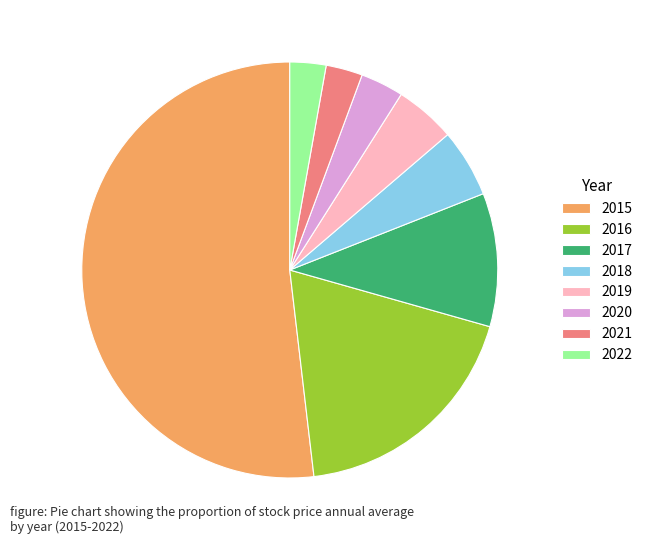

Count the number of slices in the pie.

8